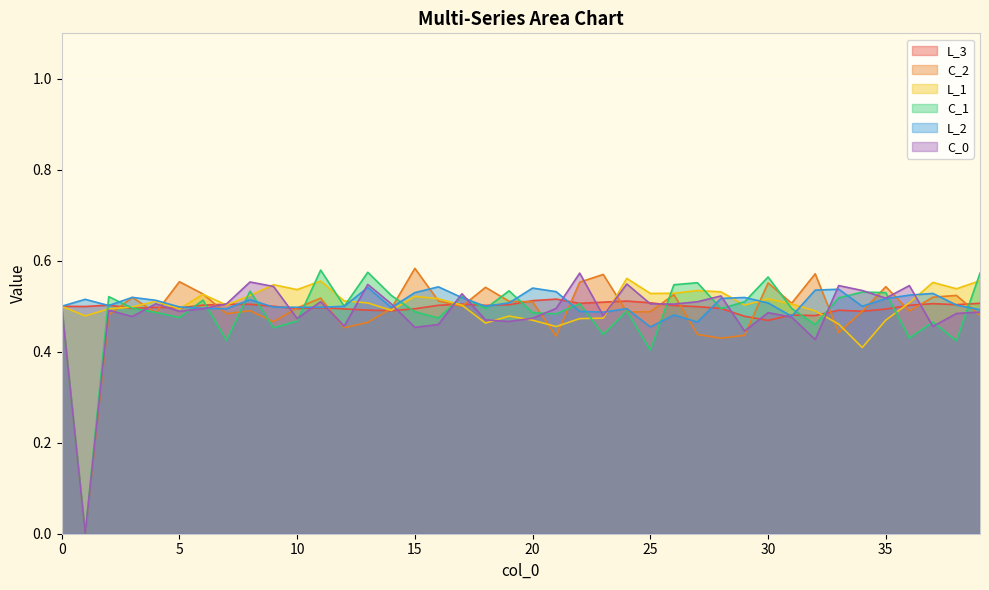

True or false: C_1 has a value of 0.5 at 0.

True